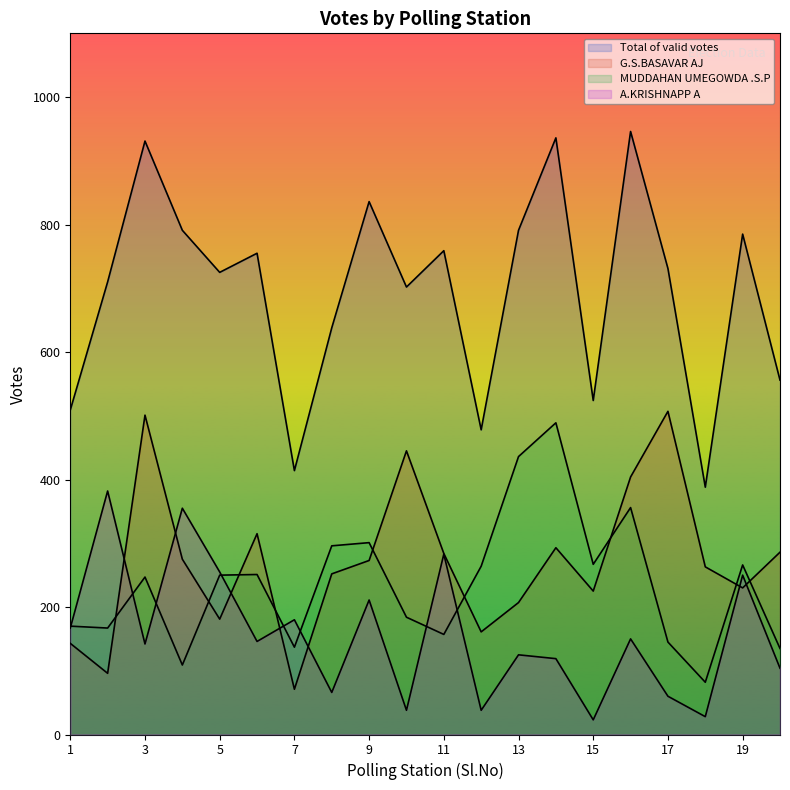

Which series changed the most between 3 and 17?

Total of valid votes